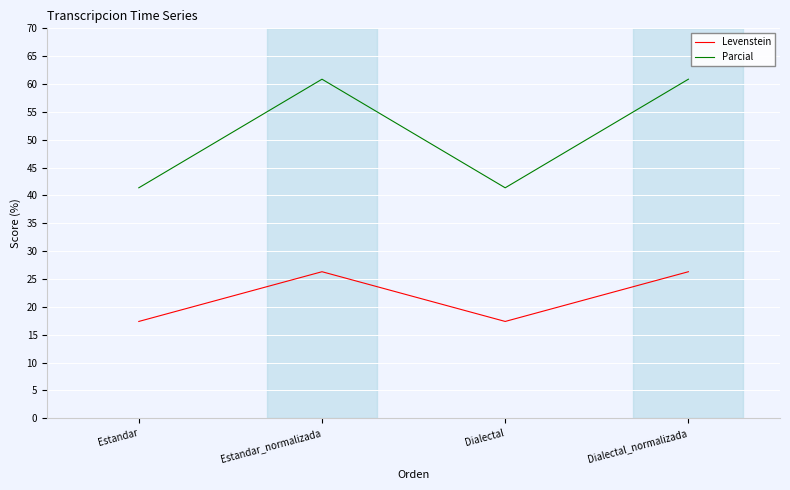

What position from the left is Dialectal_normalizada?

4